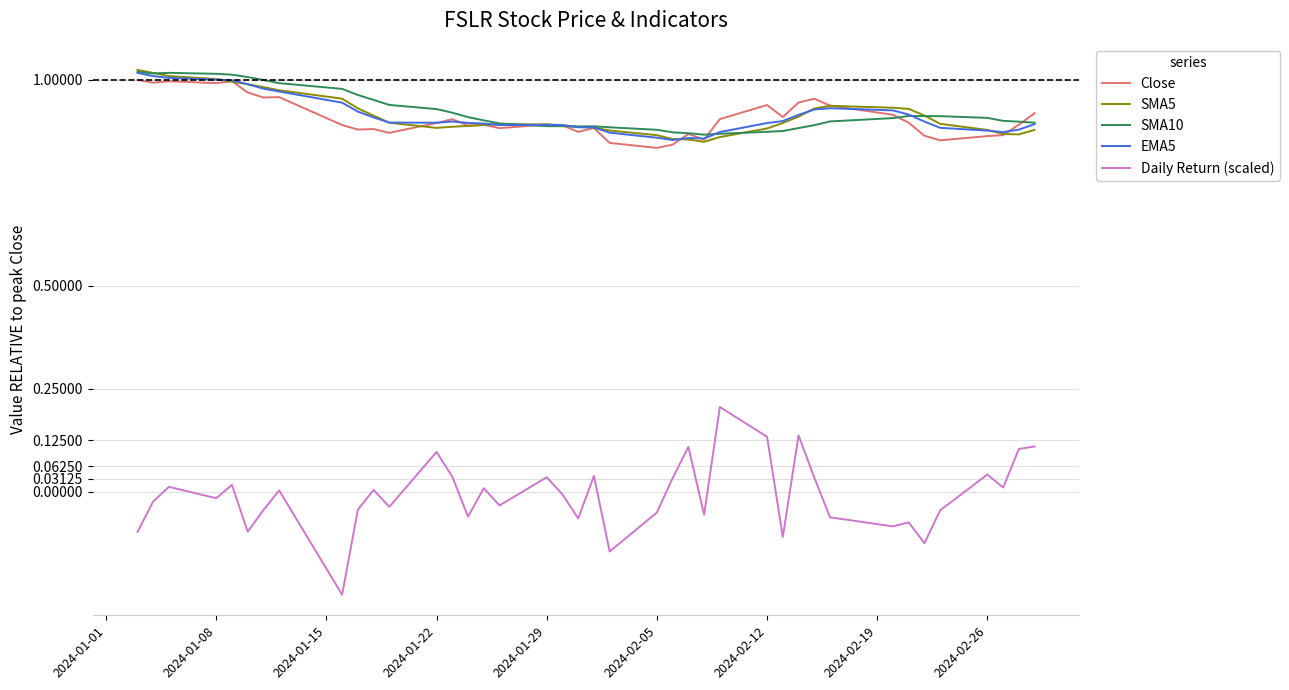

True or false: Daily Return (scaled) and EMA5 cross at least once.

False